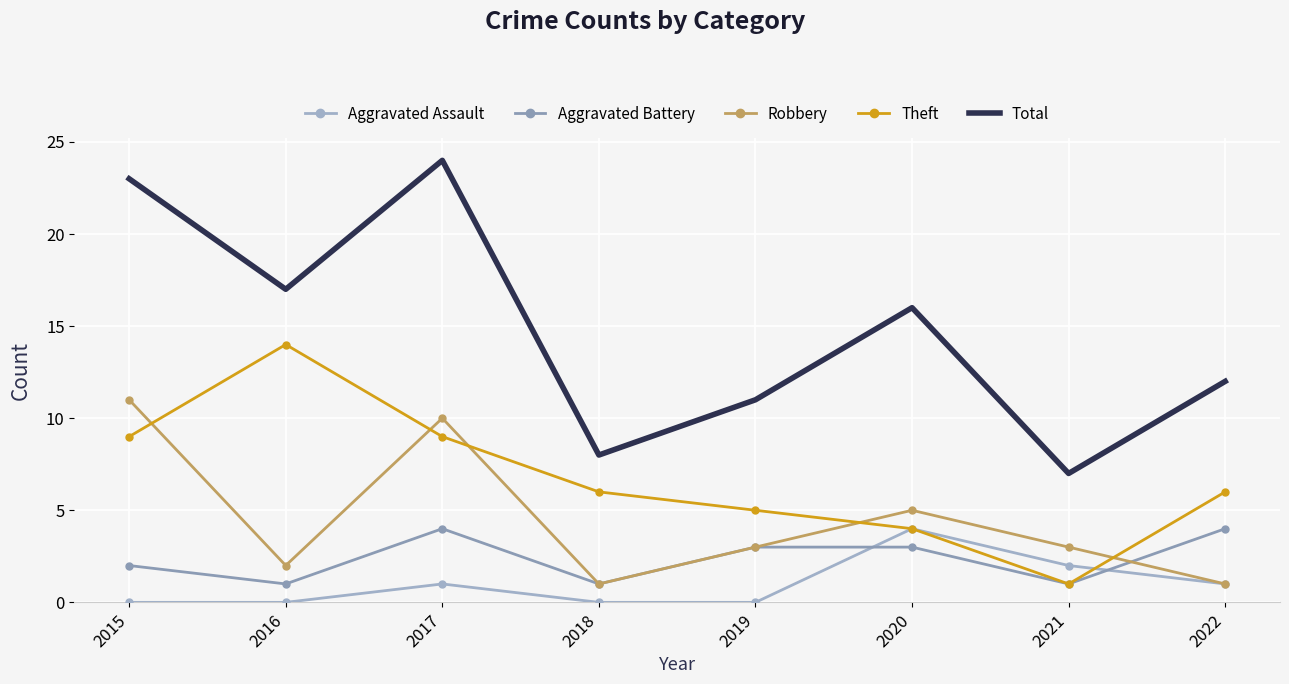

List the series in order of their peak value, lowest first.

Aggravated Assault, Aggravated Battery, Robbery, Theft, Total